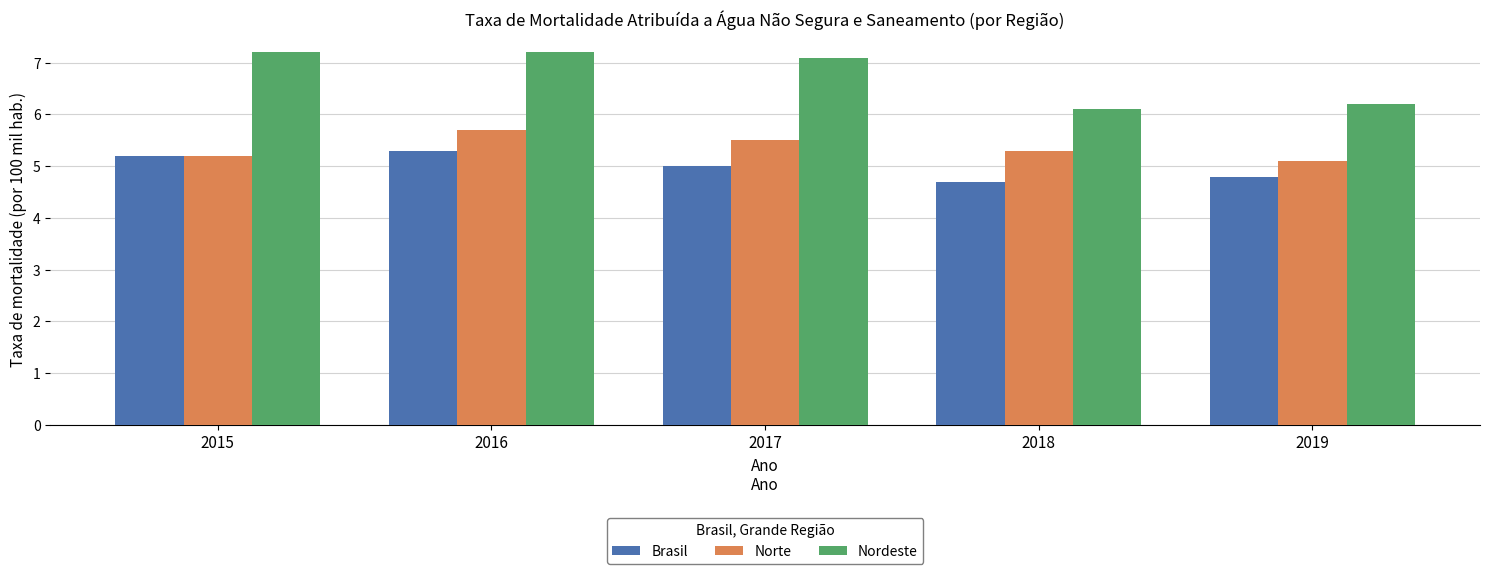

What is the lowest value of the Nordeste series?

6.1